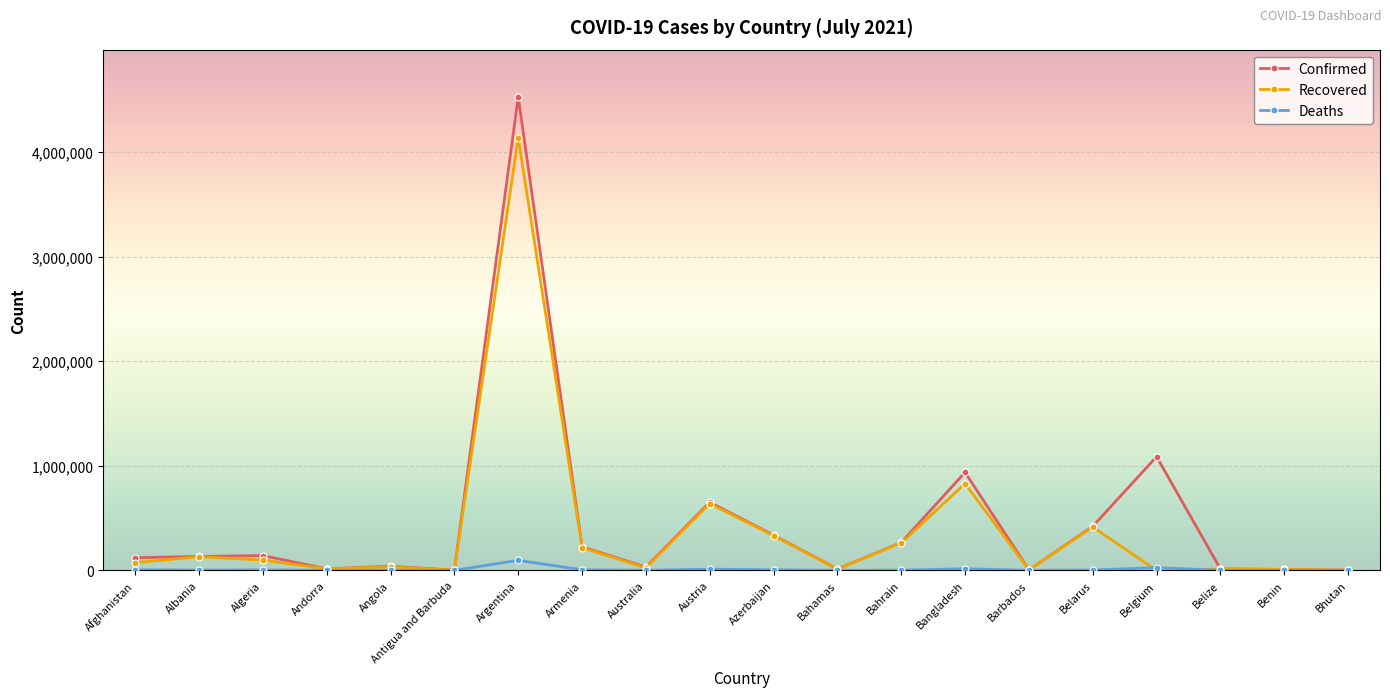

What is the label of the 3rd point from the right?

Belize